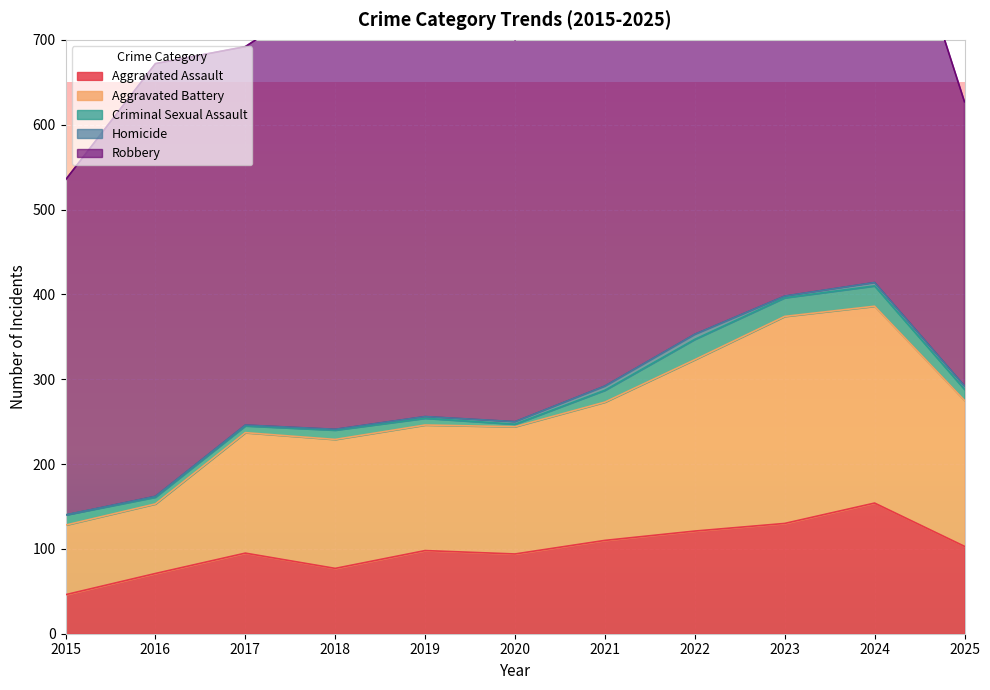

How many values in the Aggravated Battery series are below 152?

5